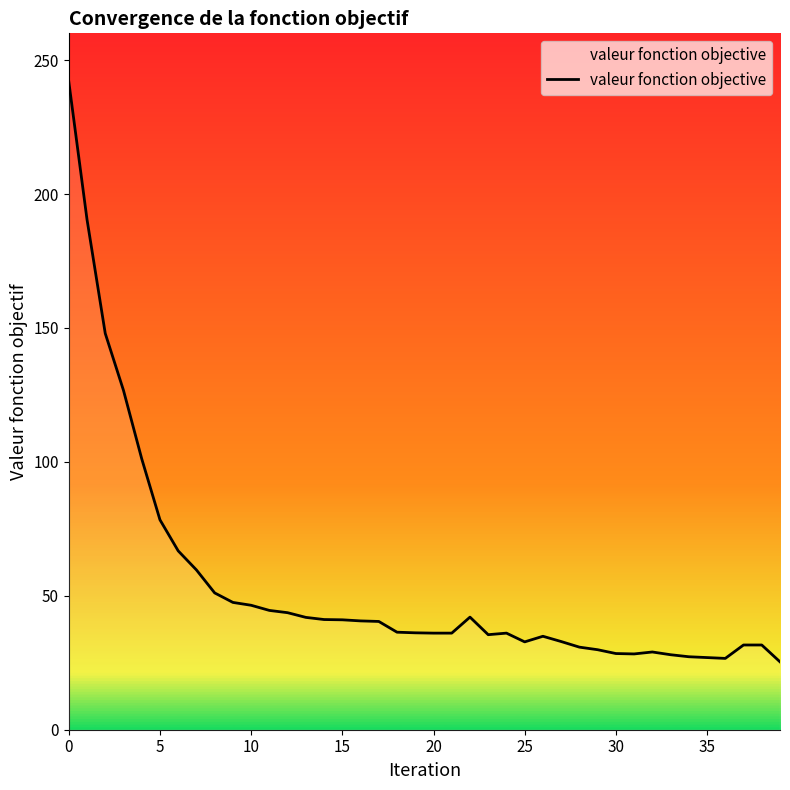

Is this an area chart (filled region under the line)?

No